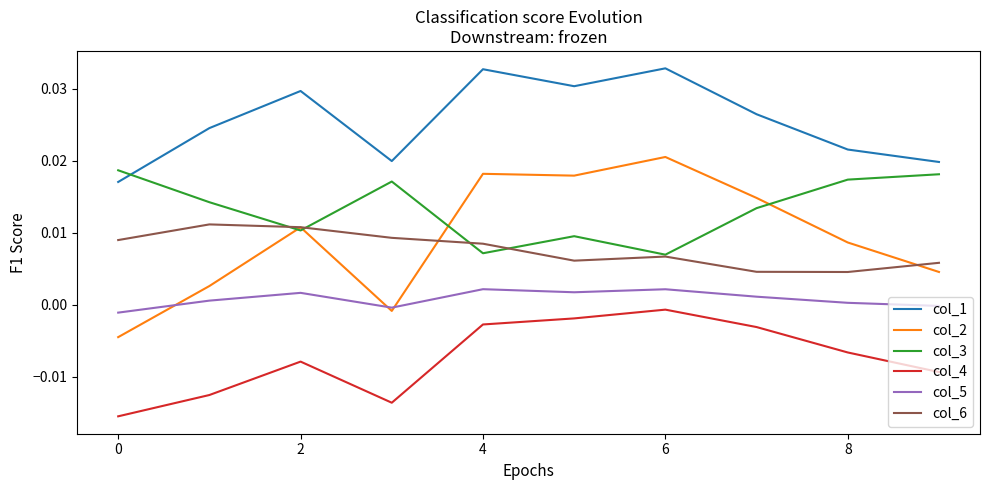

Which series has the widest spread of values?

col_2